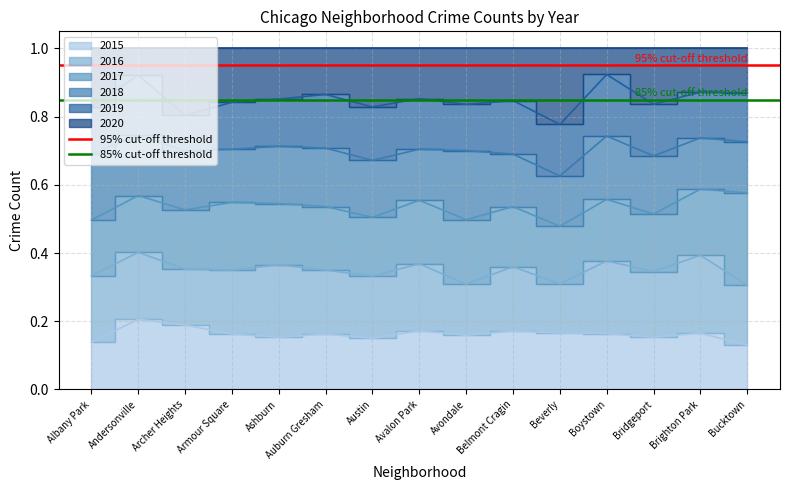

Which category has the lowest value in the 85% cut-off threshold series?

Albany Park